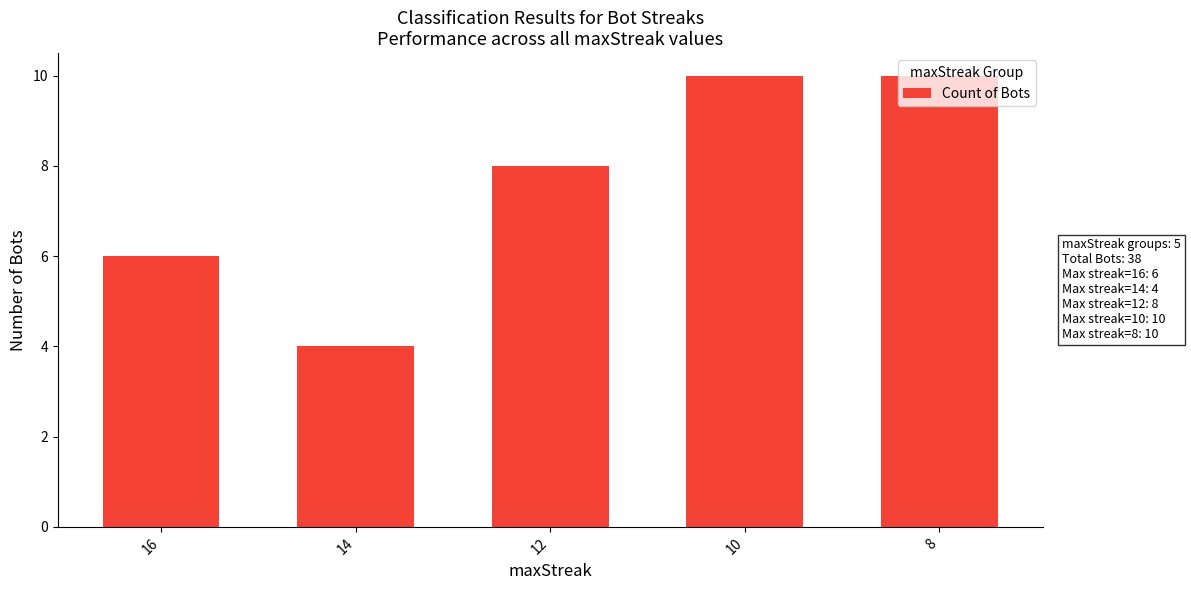

Reading right to left, what are all the values shown in this chart?

8=10	10=10	12=8	14=4	16=6